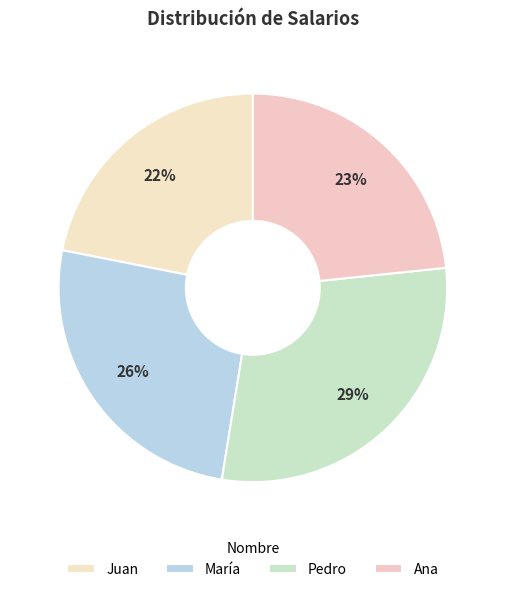

How many slices are in this pie chart?

4